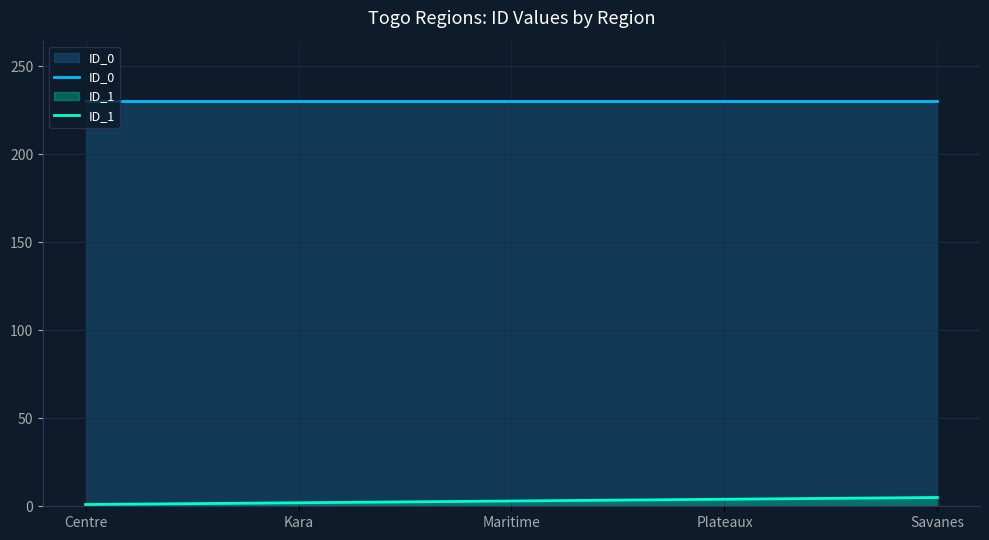

At how many categories does at least one series exceed 174?

5